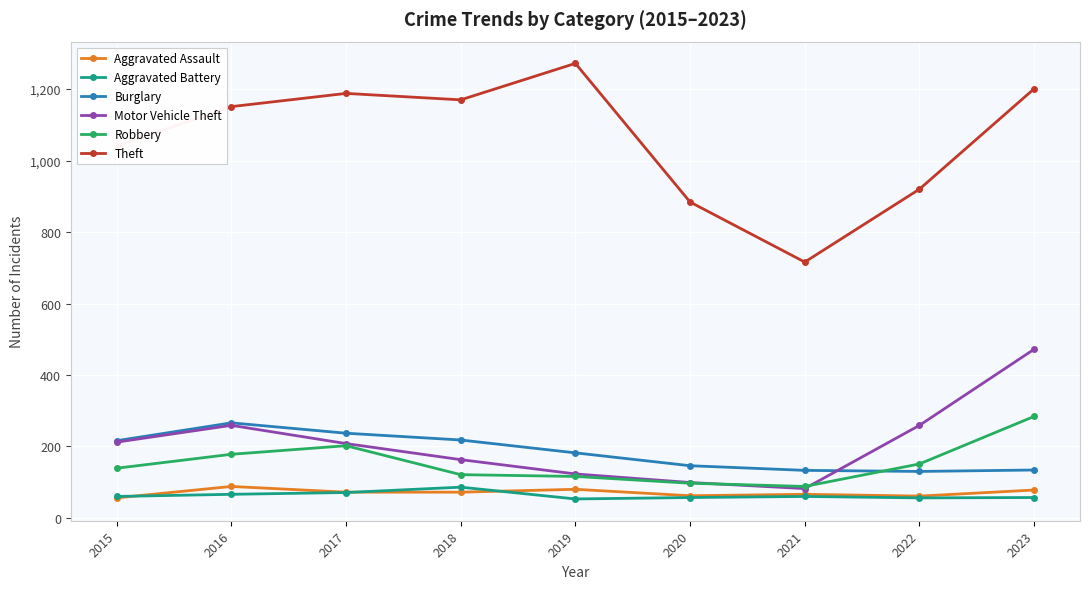

Is it true that Robbery equals 116 at 2019?

True